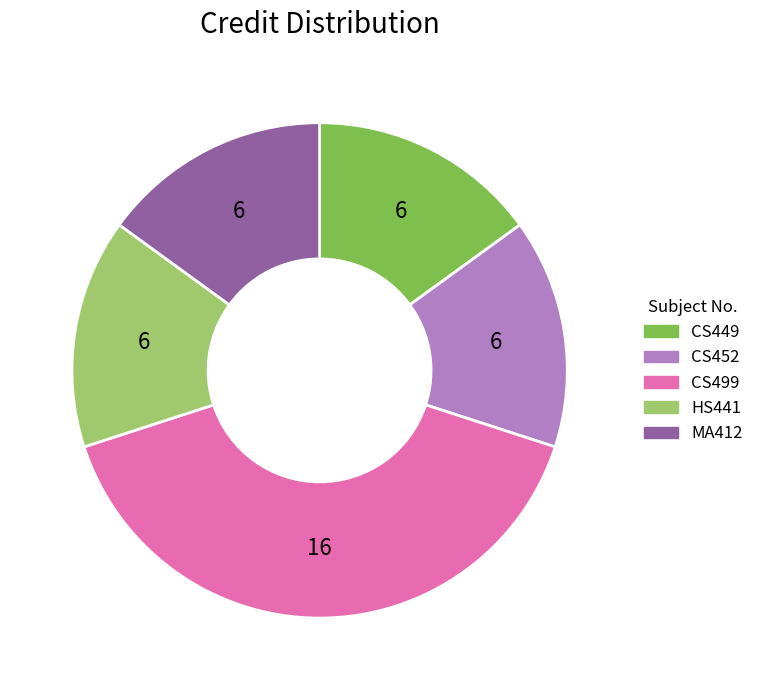

Approximately how many times larger is the value at MA412 compared to CS452?

1.0